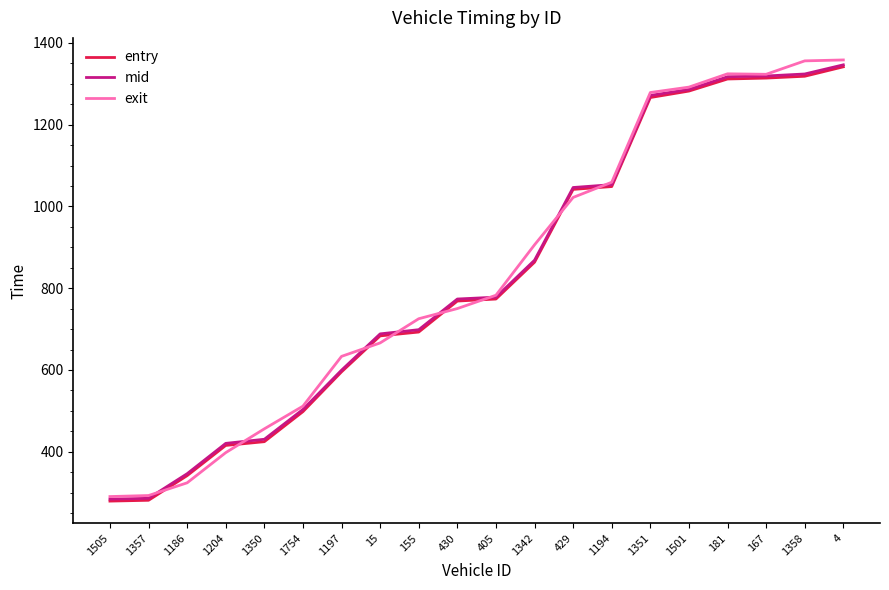

Read the entry value at 1204.

415.4